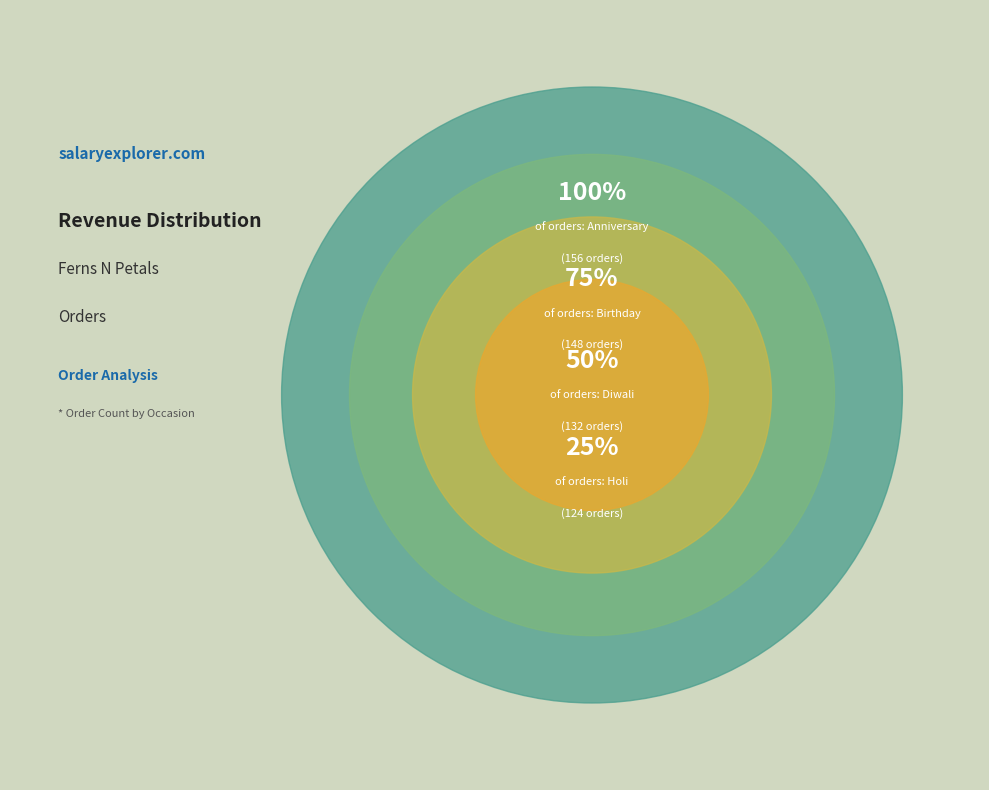

How many segments does this pie chart have?

4